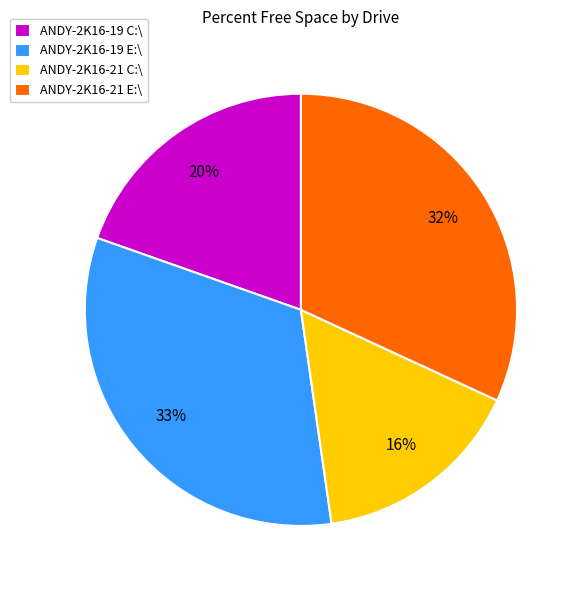

What is the largest slice in the pie chart?

ANDY-2K16-19 E:\